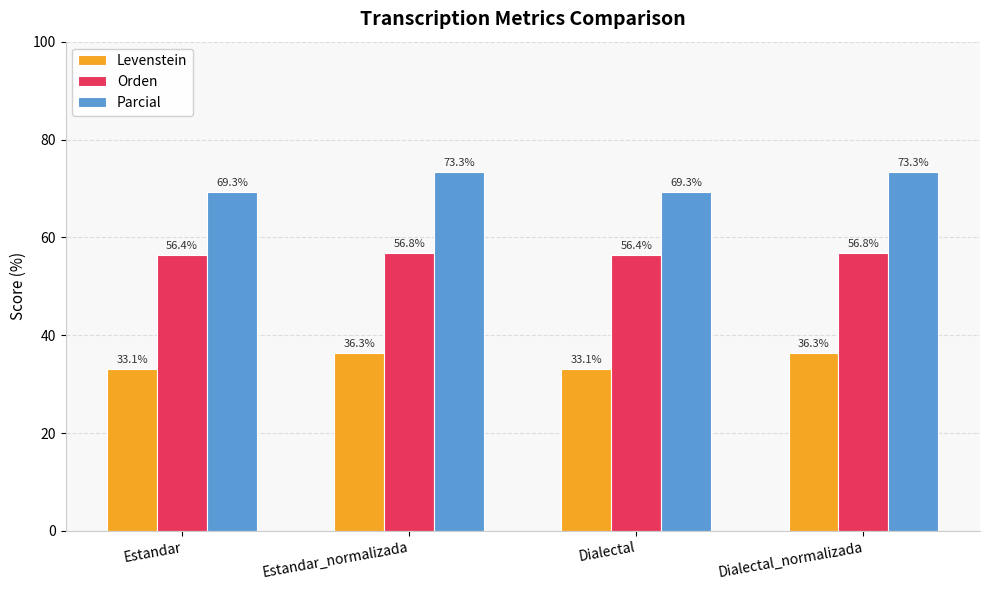

How many data points in Parcial are less than 73?

2